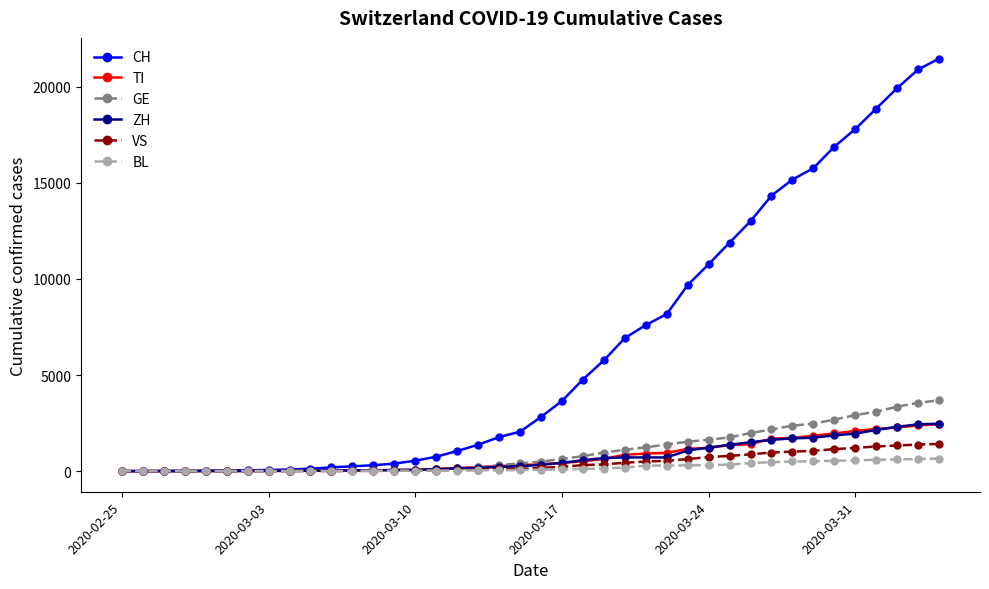

What is the maximum value for ZH?

2467